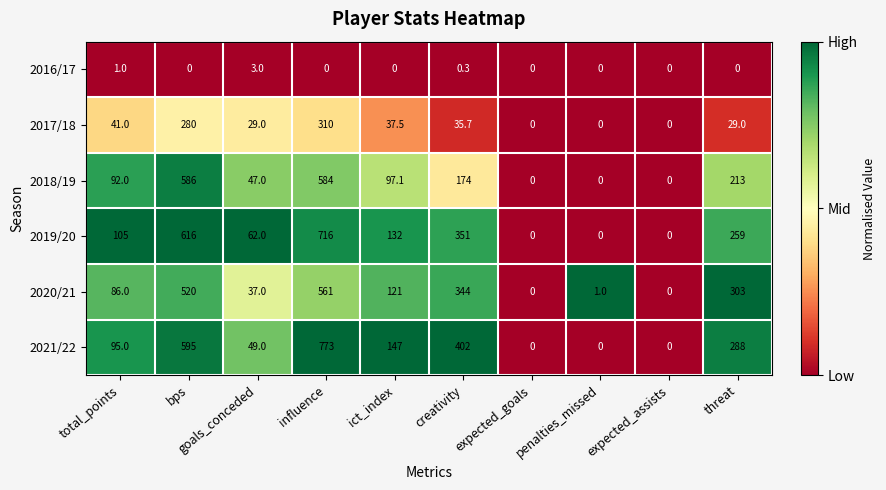

List the series in order of their peak value, lowest first.

2016/17, 2017/18, 2020/21, 2018/19, 2019/20, 2021/22